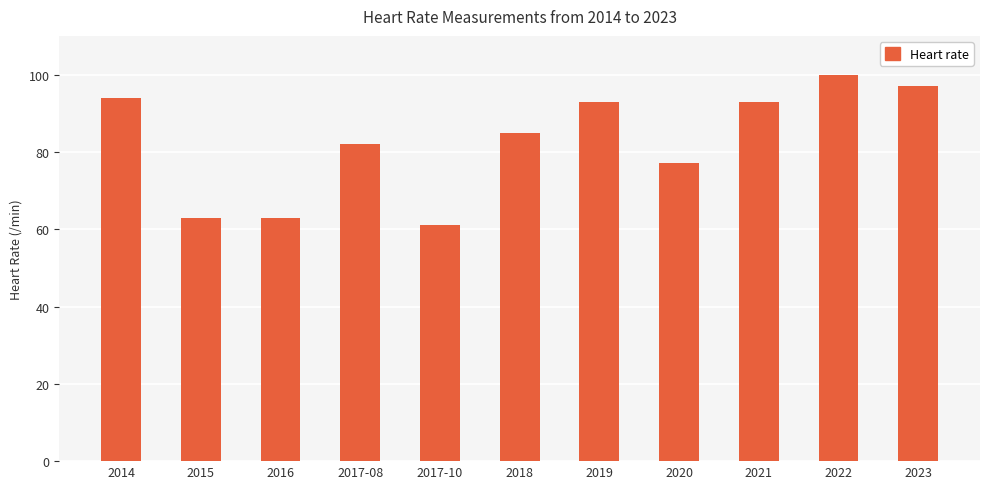

At which label is the value closest to 80?

2017-08